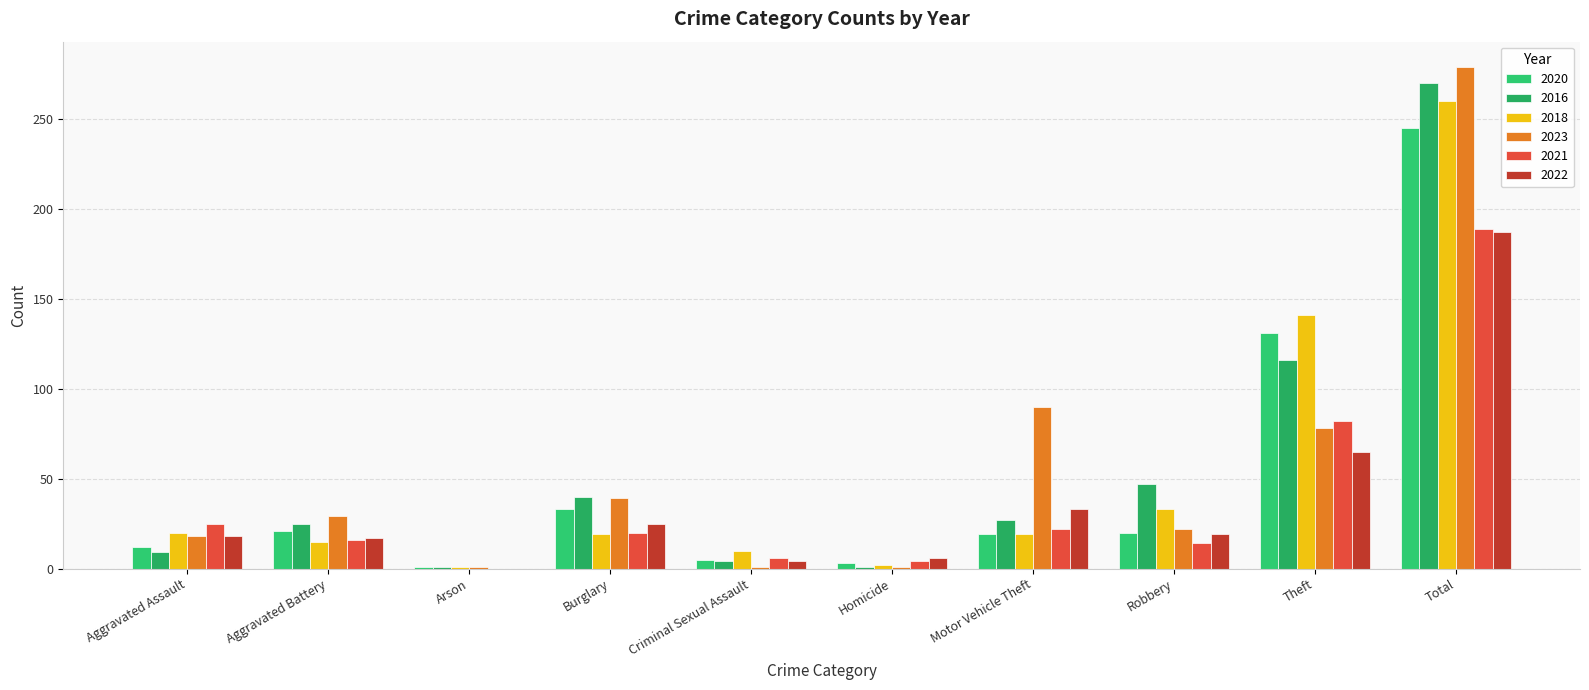

The 2016 series shows 9 at Aggravated Assault. True or false?

True